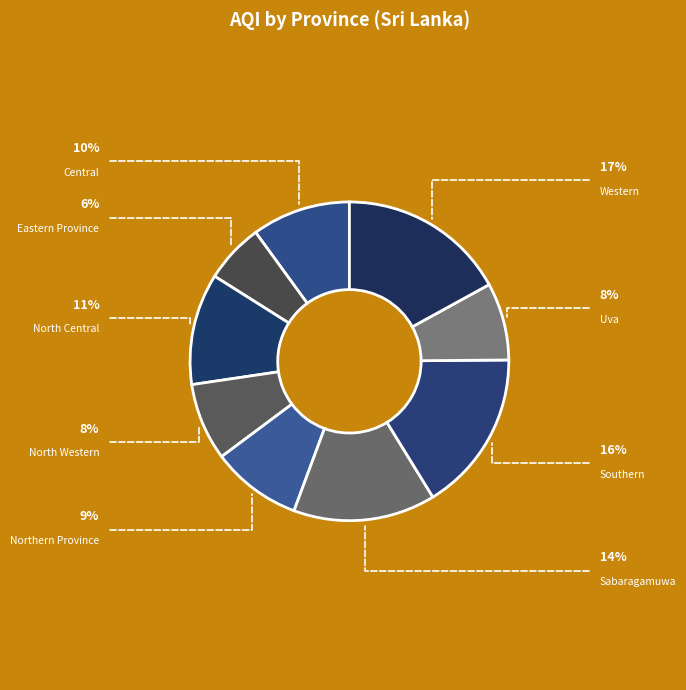

Which slice is the largest?

Western